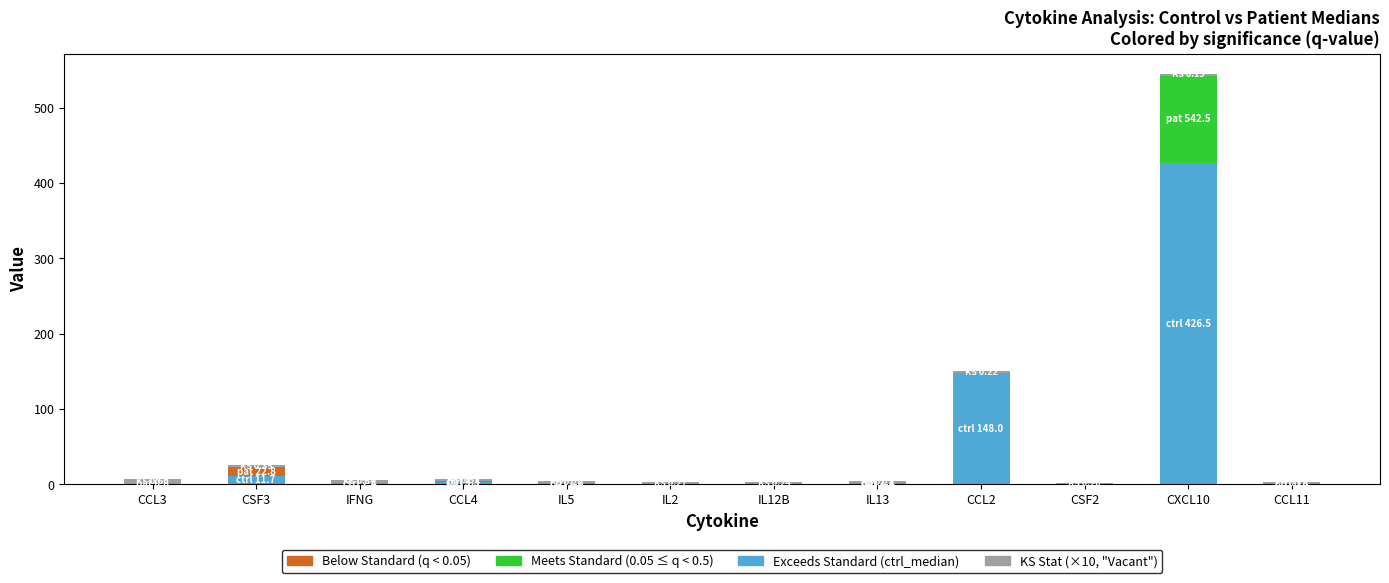

Is it true that ks_stat (×10) equals 2.2 at CCL2?

True